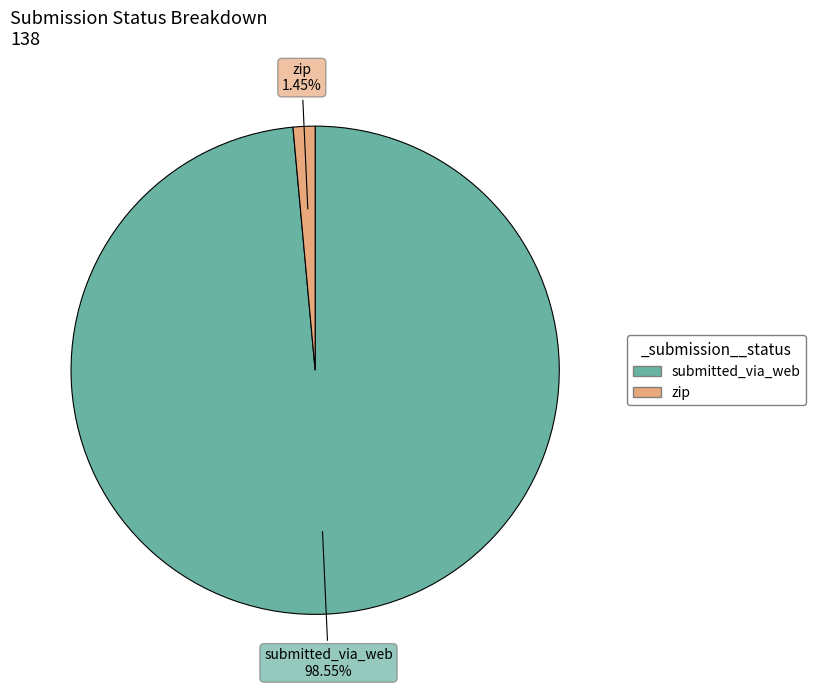

Which category accounts for the majority?

submitted_via_web